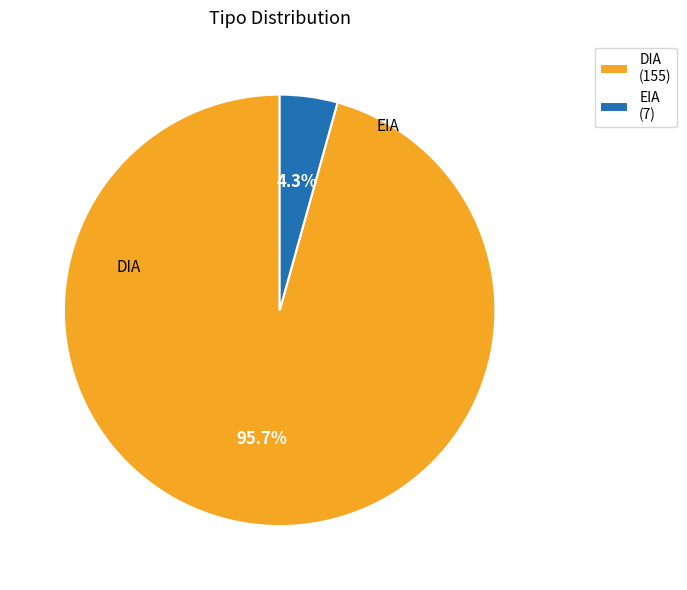

True or false: EIA accounts for 12% of the total.

False